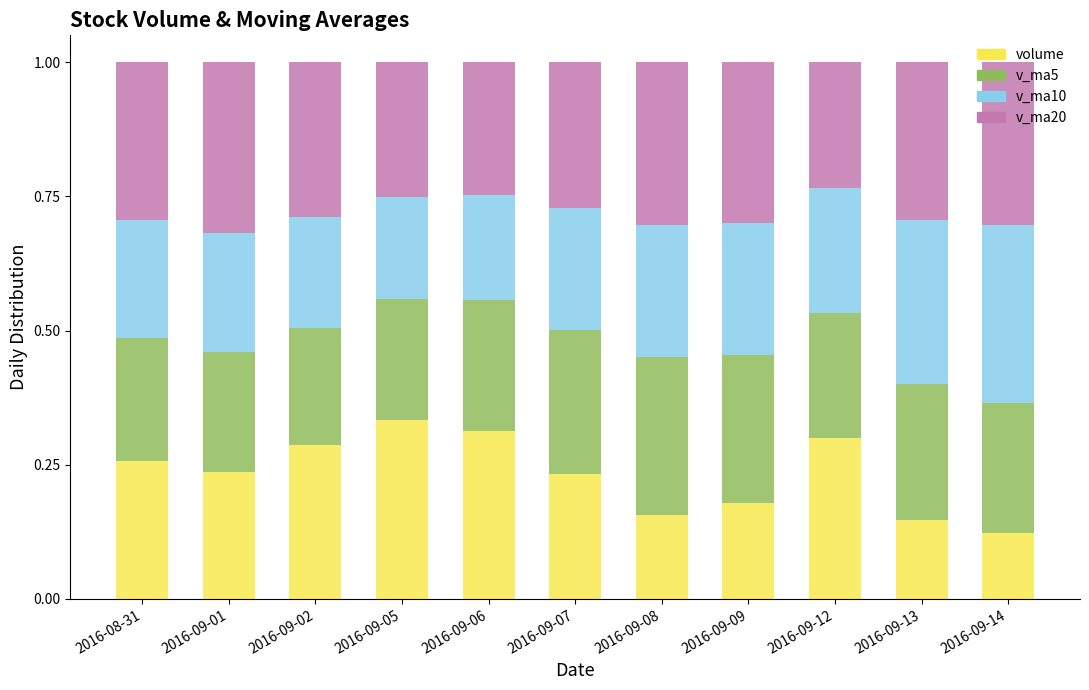

The volume series shows 0.3 at 2016-09-05. True or false?

True